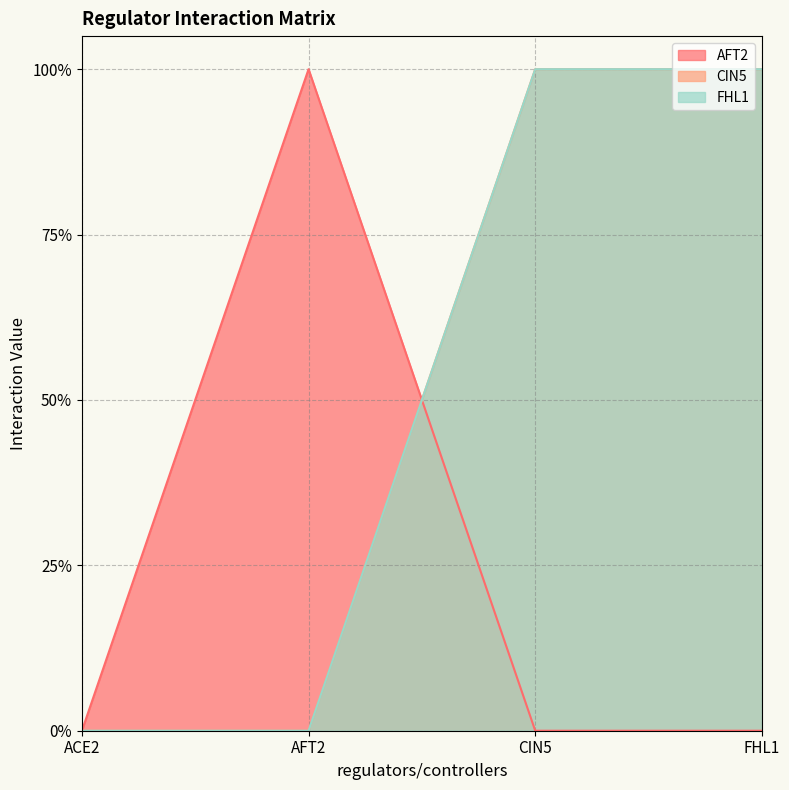

Is it true that FHL1 equals 1 at CIN5?

True